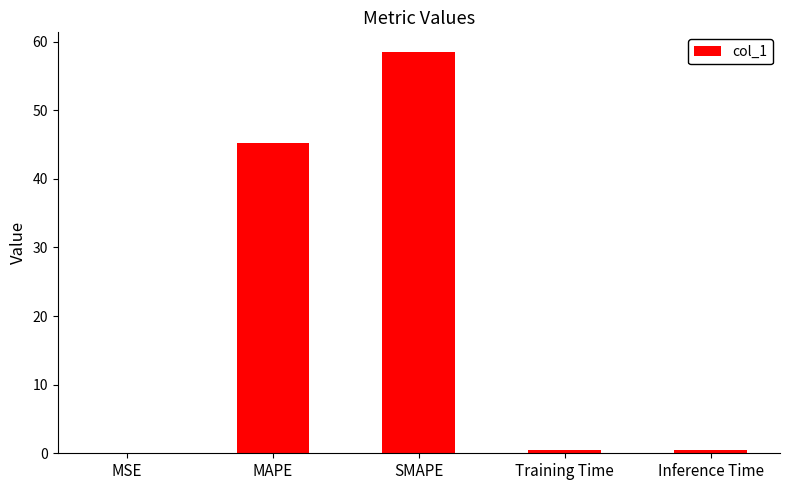

Which has a higher value, SMAPE or MSE?

SMAPE